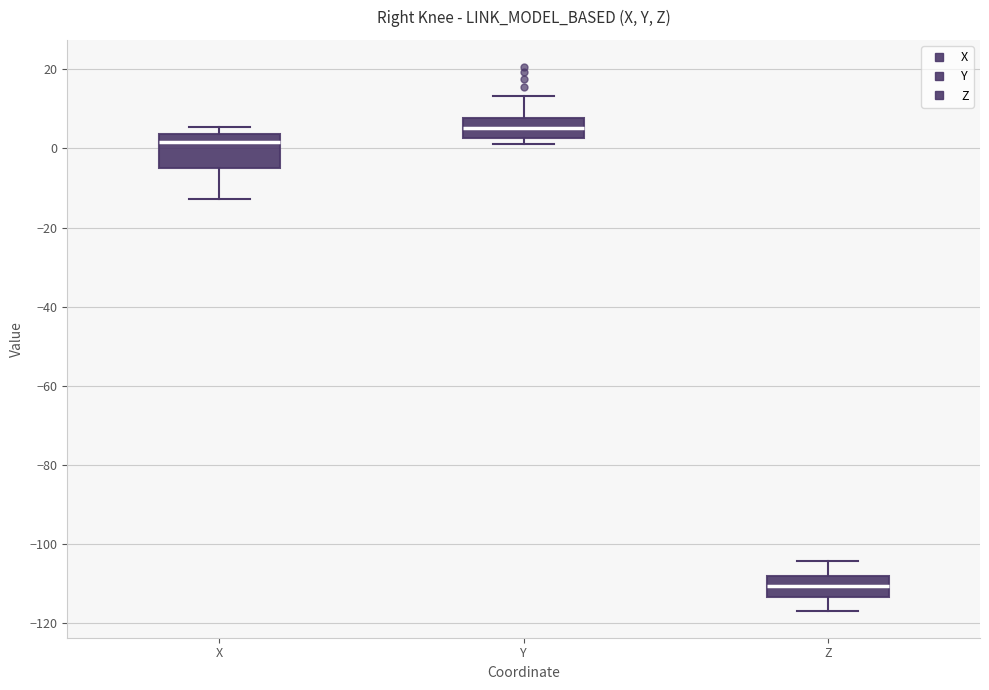

Where does the median line of the box for X sit on the y-axis? The values are not printed on the chart, so give them approximately, as read against the axis.

2